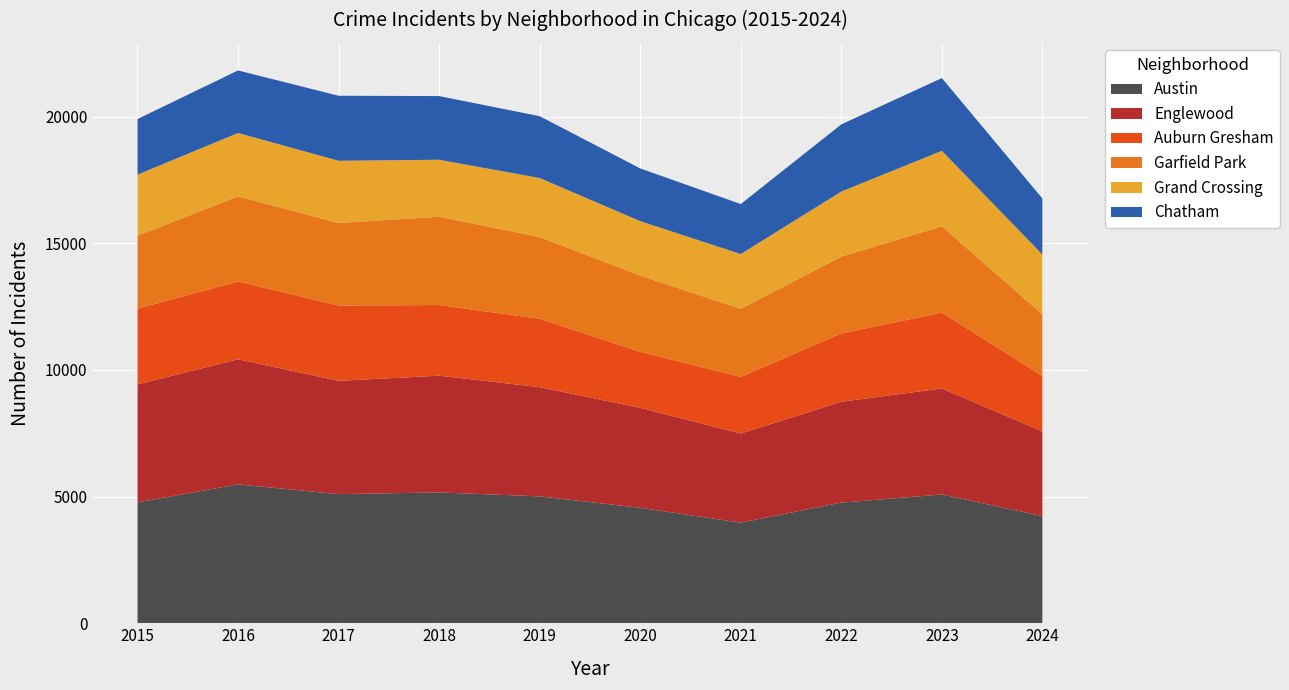

Reading left to right, what are all the values shown in this chart?

Austin: 4770	5481	5096	5163	5008	4556	3970	4761	5082	4228
Englewood: 4658	4938	4471	4608	4310	3945	3518	3980	4185	3344
Auburn Gresham: 2987	3071	2973	2787	2700	2211	2237	2698	2993	2189
Garfield Park: 2877	3360	3257	3486	3226	3009	2686	3034	3406	2430
Grand Crossing: 2413	2500	2456	2249	2328	2149	2160	2566	2980	2360
Chatham: 2195	2467	2566	2513	2441	2081	1974	2650	2870	2212